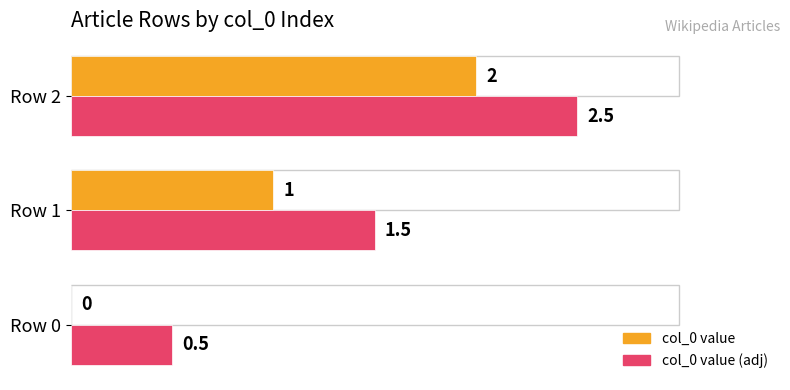

Count the col_0 value values in the range 0 to 2.

3